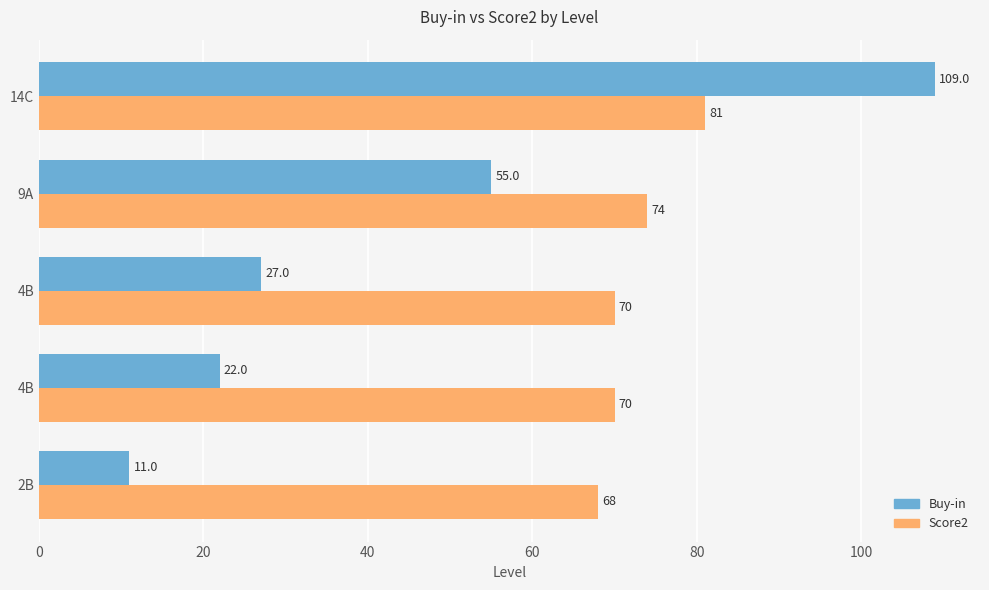

How many values in the Buy-in series are below 27?

2